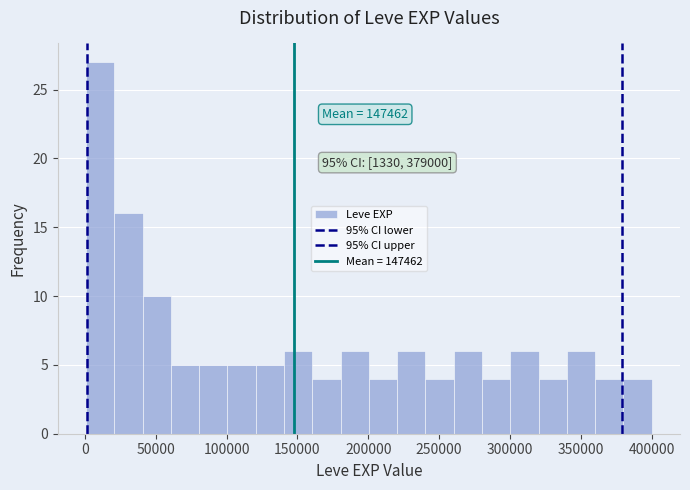

Around what value on the x-axis is the tallest bar? Give the approximate position of its centre, as read against the axis.

10000